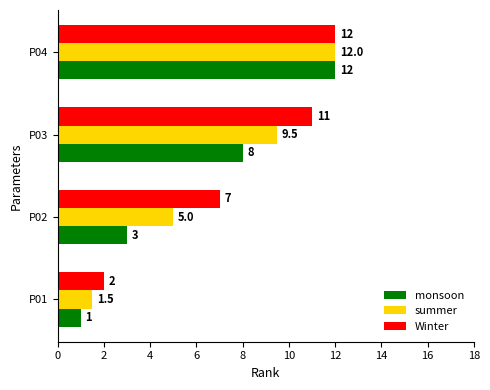

At which label is monsoon closest to 6?

P03